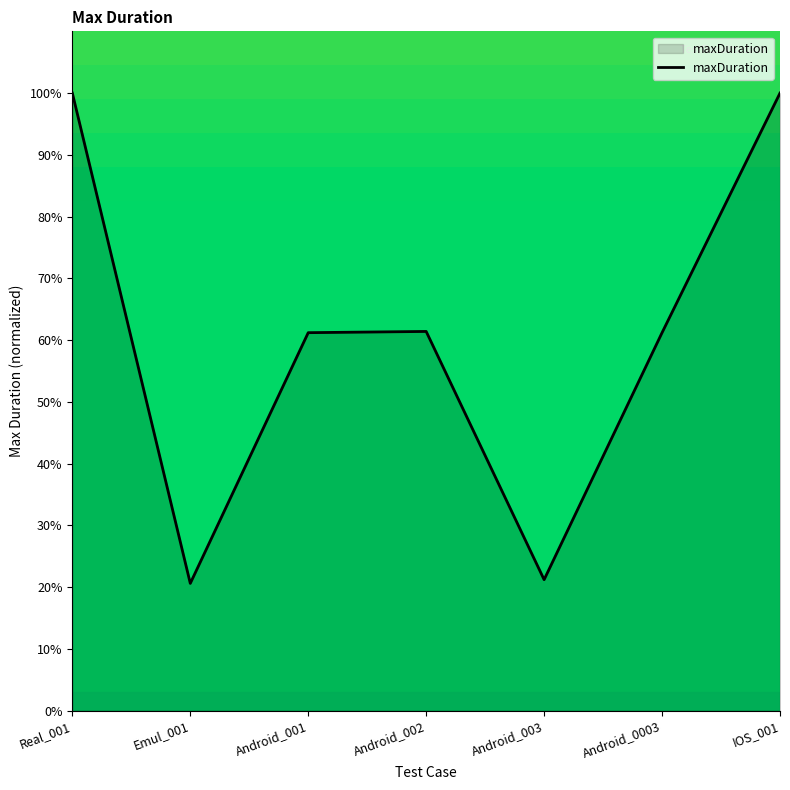

What is the smallest value displayed?

20.6